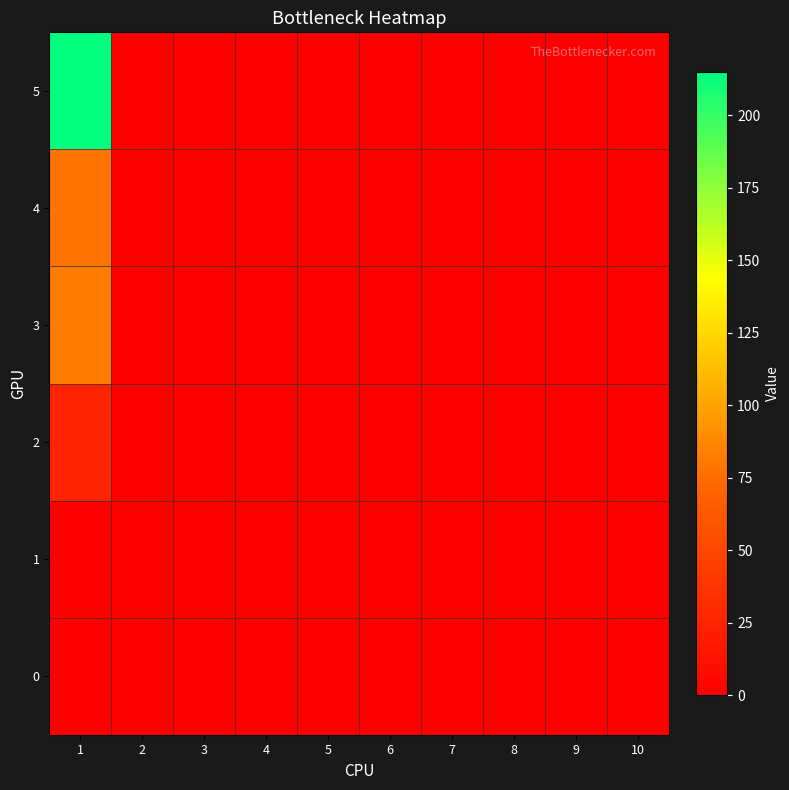

At how many categories does at least one series exceed 41?

1